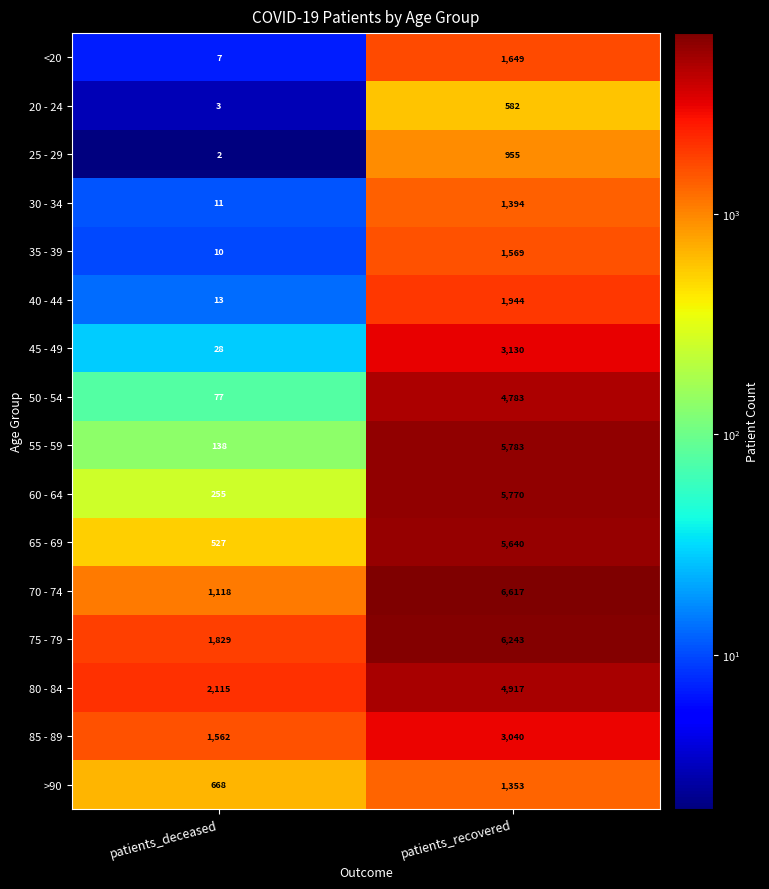

Rank the series at patients_recovered from highest to lowest value.

70 - 74, 75 - 79, 55 - 59, 60 - 64, 65 - 69, 80 - 84, 50 - 54, 45 - 49, 85 - 89, 40 - 44, <20, 35 - 39, 30 - 34, >90, 25 - 29, 20 - 24